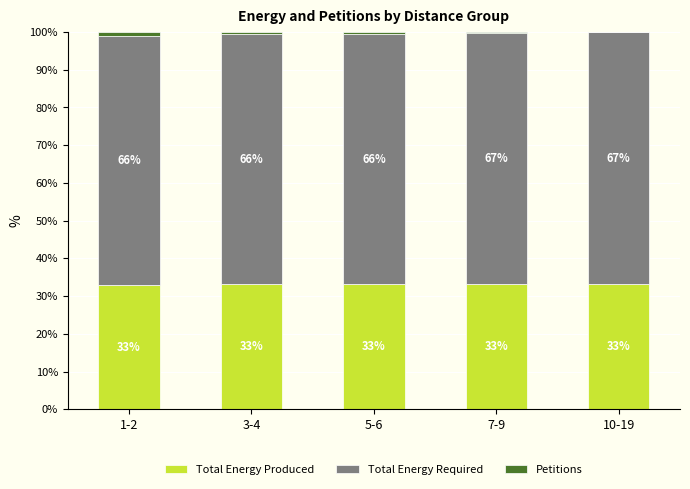

The value of Total Energy Produced at 10-19 is 52.3. True or false?

False